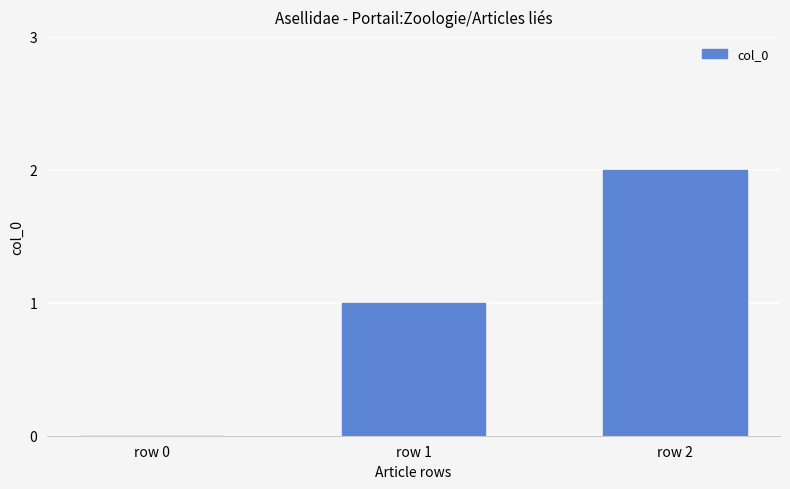

What is the sum of all values?

3